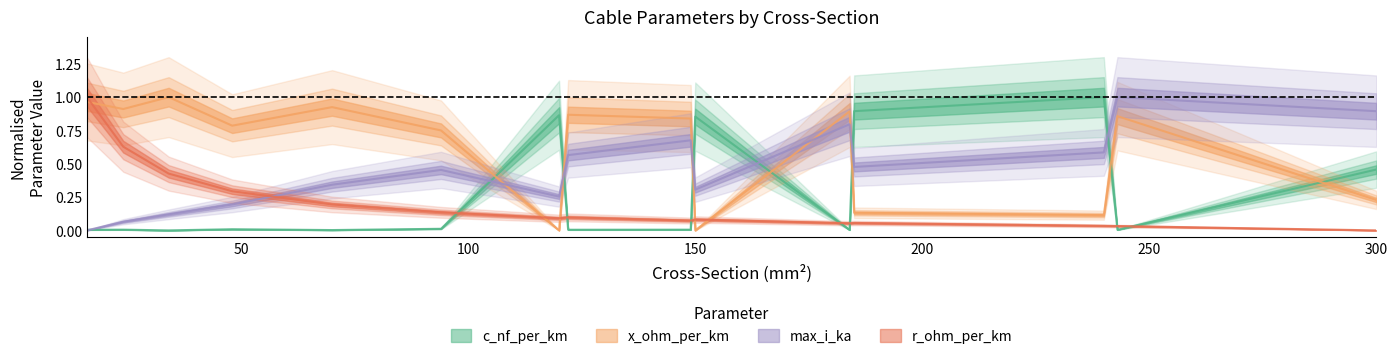

Where do x_ohm_per_km and r_ohm_per_km first cross each other?

16 and 24